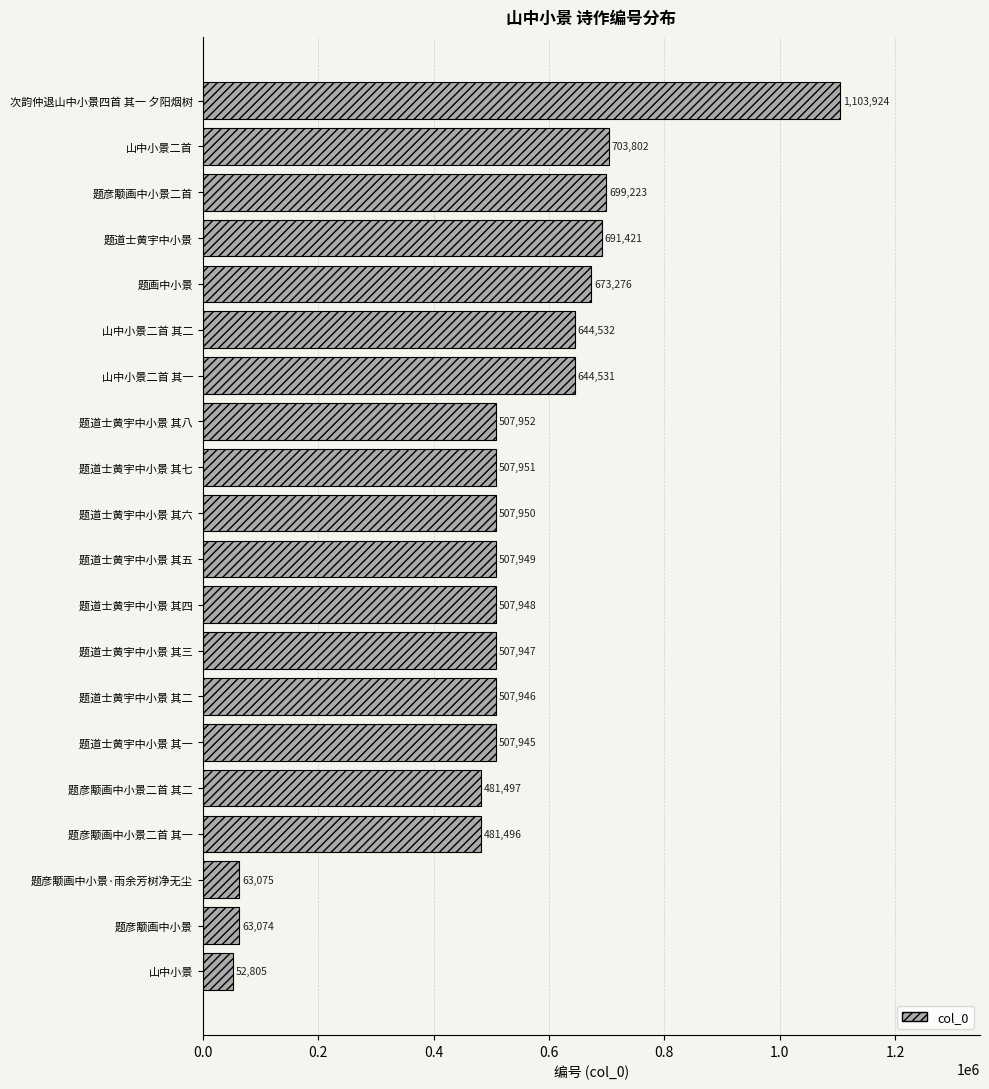

What is the change in value from 题彦颙画中小景二首 其二 to 题道士黄宇中小景 其八?

+26455